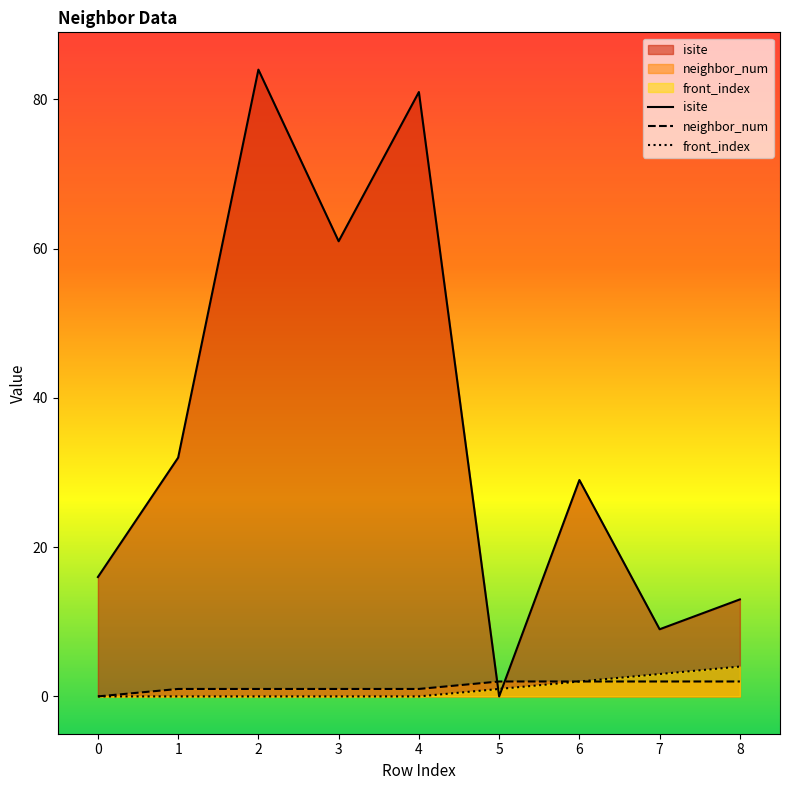

Read the neighbor_num value at 3.

1